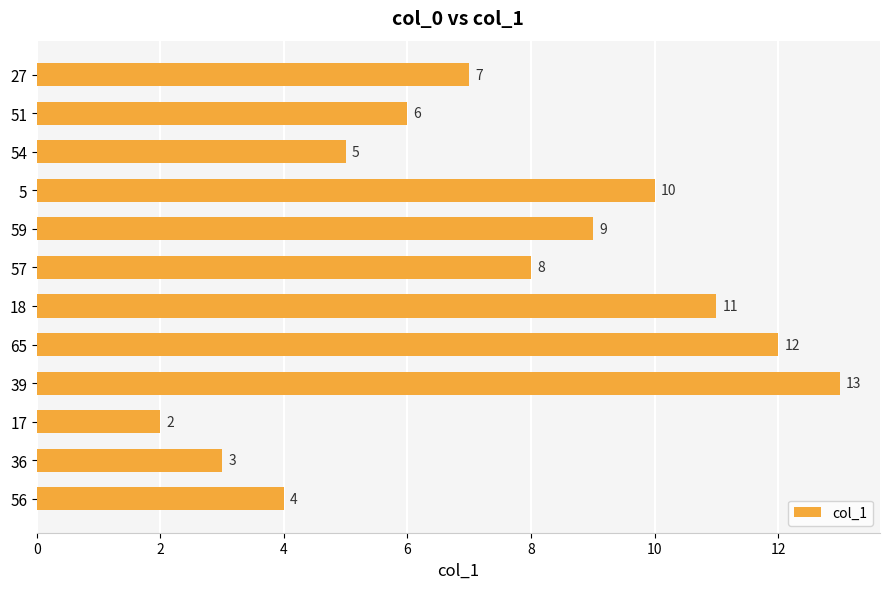

What is the label of the 6th bar from the bottom?

18